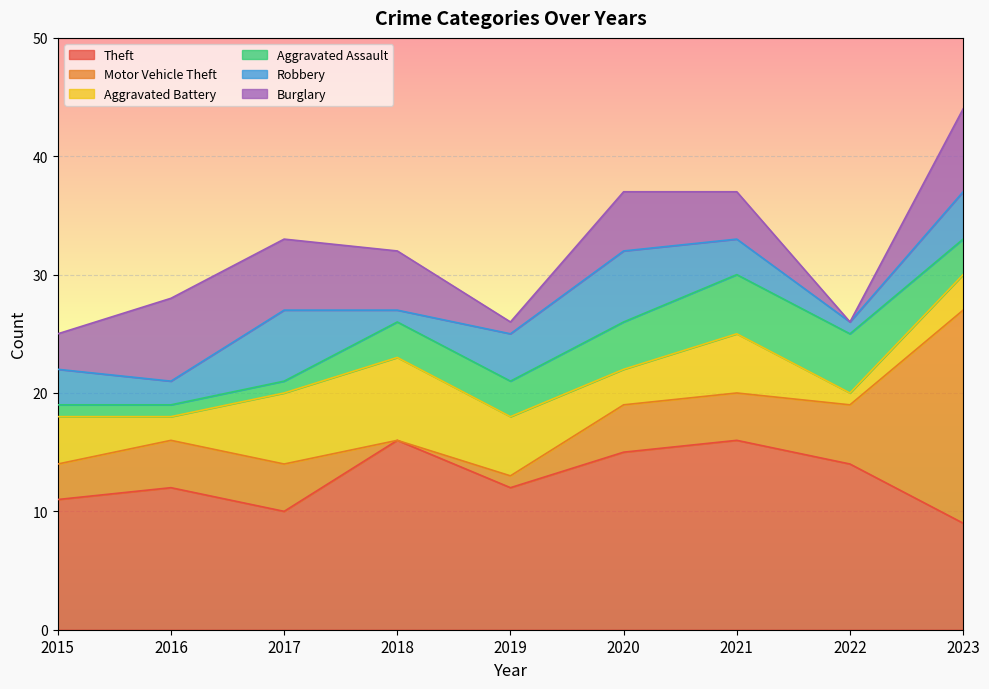

Which category has the lowest value in the Motor Vehicle Theft series?

2018